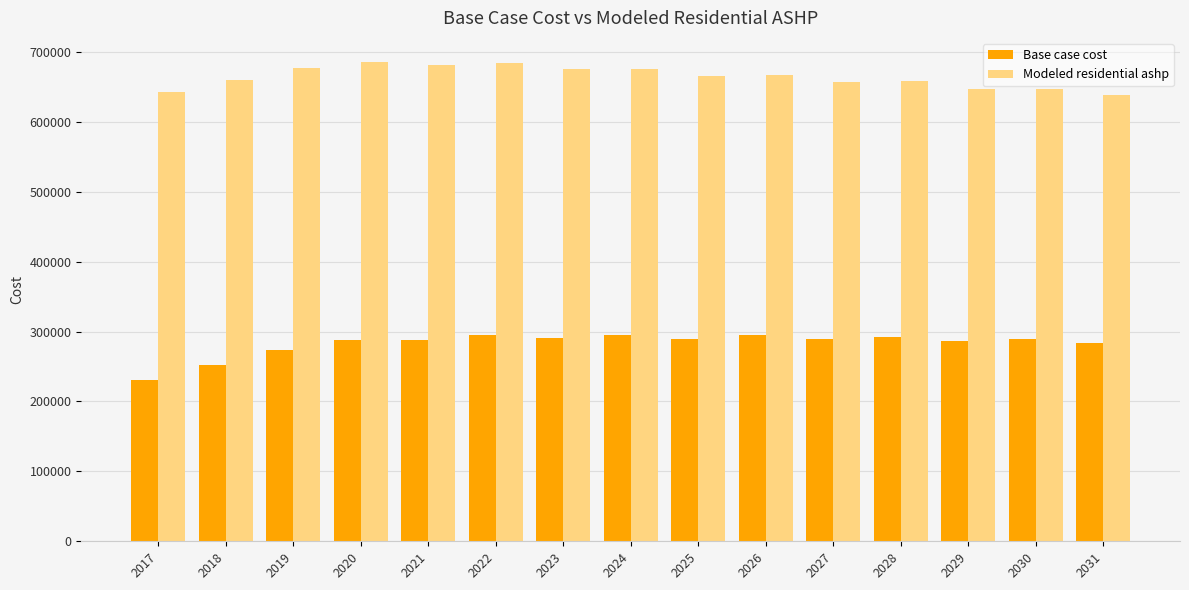

What is the difference between the highest and lowest values at 2017?

412046.5